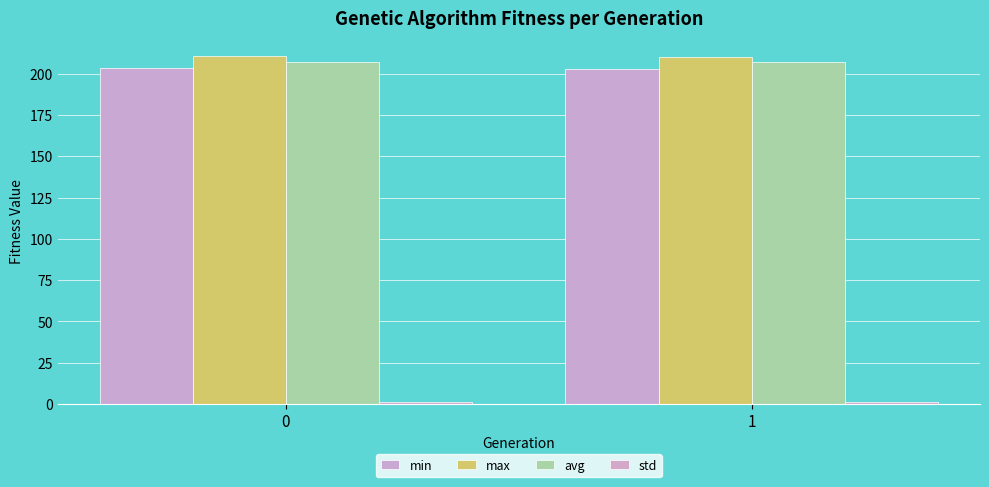

Reading left to right, extract all data points from this chart.

min: 203.2	202.8
max: 210.9	210.1
avg: 207.3	206.9
std: 1.0	0.9